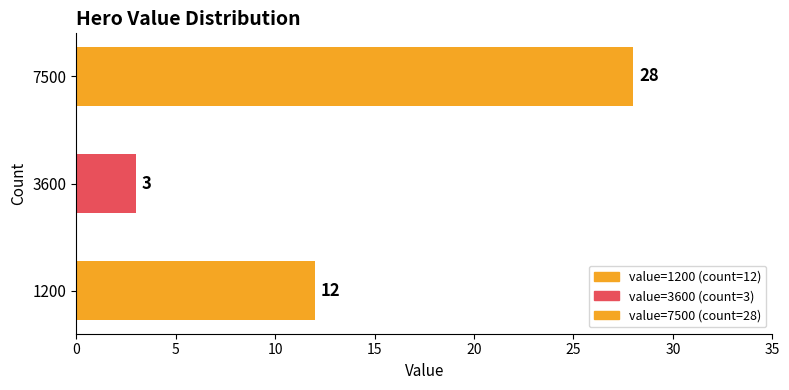

True or false: the data shows 3 at 3600.

True